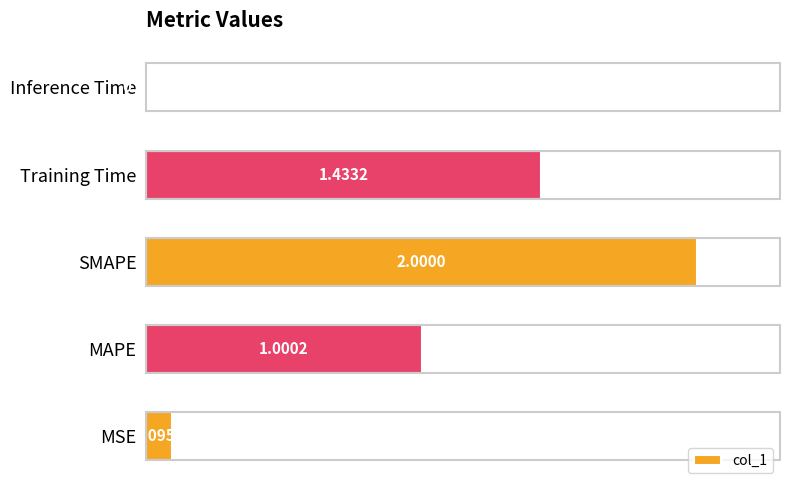

What is the average value?

0.9